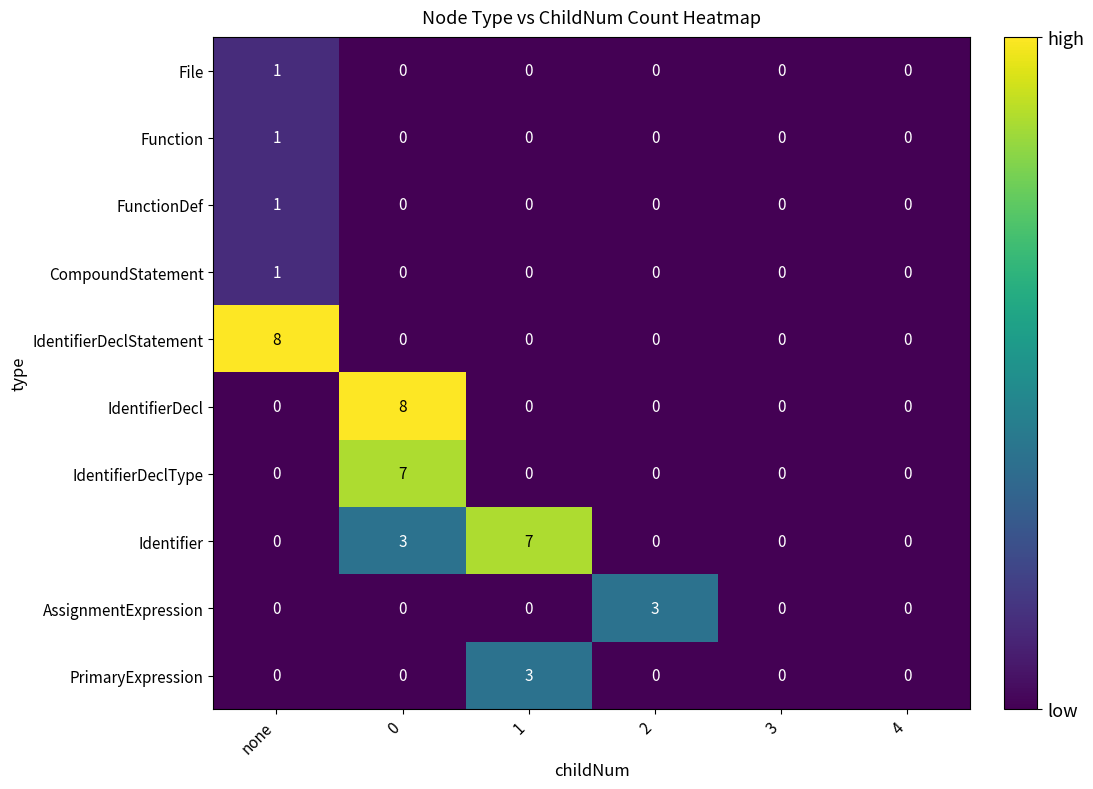

What is the difference between the highest and lowest values at 1?

7